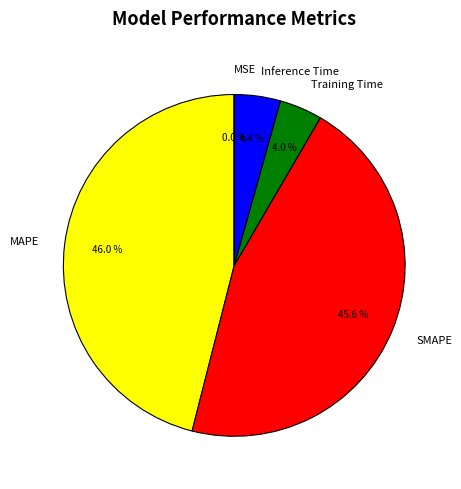

To the nearest percent, what is the average slice percentage?

20%